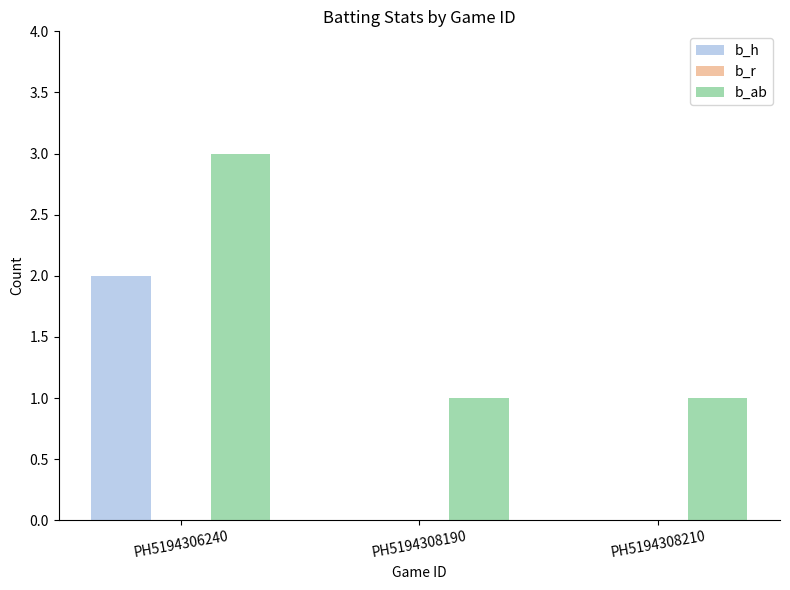

Reading left to right, transcribe all the data shown in this chart.

b_h: PH5194306240=2	PH5194308190=0	PH5194308210=0
b_ab: PH5194306240=3	PH5194308190=1	PH5194308210=1